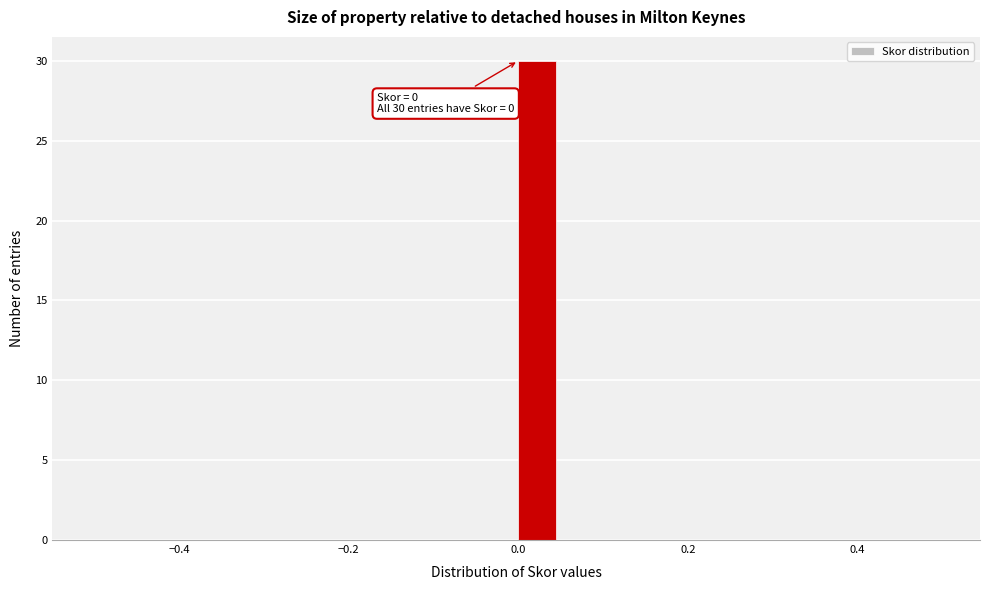

Read against the x-axis, roughly where is the centre of the tallest bar?

0.02